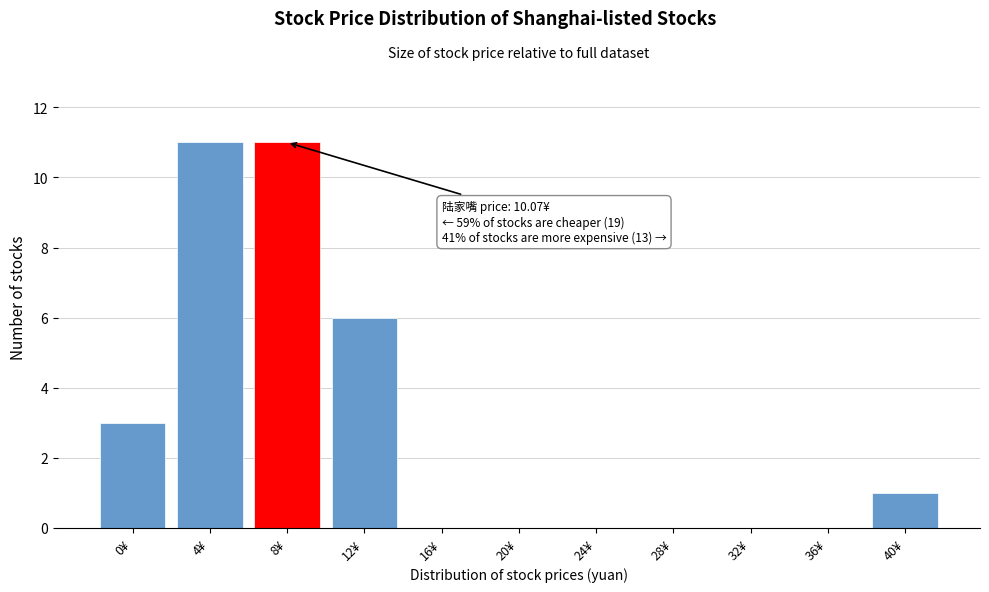

Reading left to right, extract all data points from this chart.

0¥=3	4¥=11	8¥=11	12¥=6	16¥=0	20¥=0	24¥=0	28¥=0	32¥=0	36¥=0	40¥=1